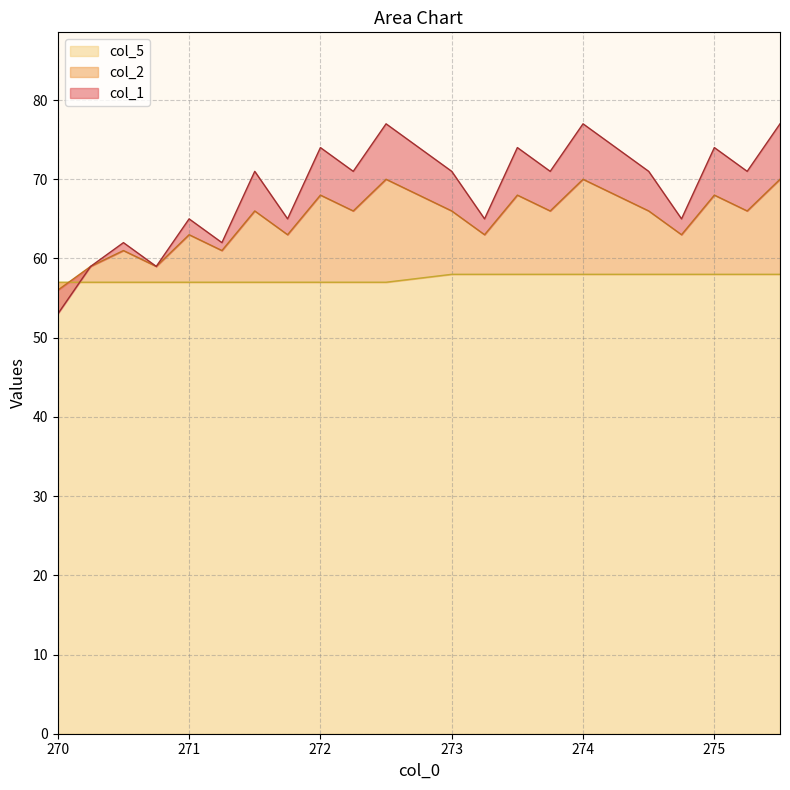

Does the chart have visible grid lines?

Yes